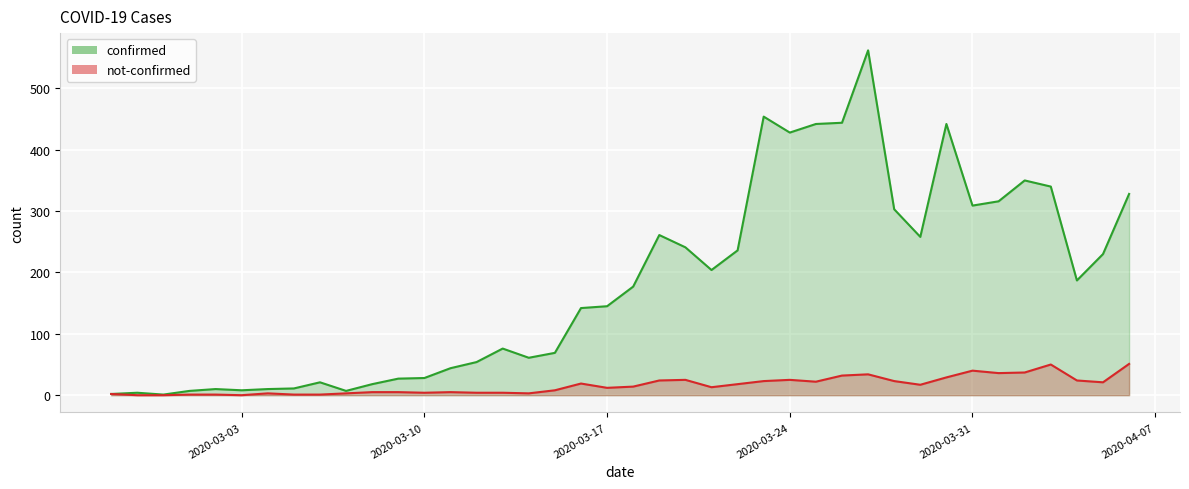

Reading left to right, what are all the values shown in this chart?

confirmed: 2020-02-27=2	2020-02-28=4	2020-02-29=1	2020-03-01=7	2020-03-02=10	2020-03-03=8	2020-03-04=10	2020-03-05=11	2020-03-06=21	2020-03-07=7	2020-03-08=18	2020-03-09=27	2020-03-10=28	2020-03-11=44	2020-03-12=54	2020-03-13=76	2020-03-14=61	2020-03-15=69	2020-03-16=142	2020-03-17=145	2020-03-18=177	2020-03-19=261	2020-03-20=241	2020-03-21=204	2020-03-22=236	2020-03-23=454	2020-03-24=428	2020-03-25=442	2020-03-26=444	2020-03-27=562	2020-03-28=303	2020-03-29=258	2020-03-30=442	2020-03-31=309	2020-04-01=316	2020-04-02=350	2020-04-03=340	2020-04-04=187	2020-04-05=230	2020-04-06=328
not-confirmed: 2020-02-27=2	2020-02-28=0	2020-02-29=0	2020-03-01=1	2020-03-02=1	2020-03-03=0	2020-03-04=3	2020-03-05=1	2020-03-06=1	2020-03-07=3	2020-03-08=5	2020-03-09=5	2020-03-10=4	2020-03-11=5	2020-03-12=4	2020-03-13=4	2020-03-14=3	2020-03-15=8	2020-03-16=19	2020-03-17=12	2020-03-18=14	2020-03-19=24	2020-03-20=25	2020-03-21=13	2020-03-22=18	2020-03-23=23	2020-03-24=25	2020-03-25=22	2020-03-26=32	2020-03-27=34	2020-03-28=23	2020-03-29=17	2020-03-30=29	2020-03-31=40	2020-04-01=36	2020-04-02=37	2020-04-03=50	2020-04-04=24	2020-04-05=21	2020-04-06=51